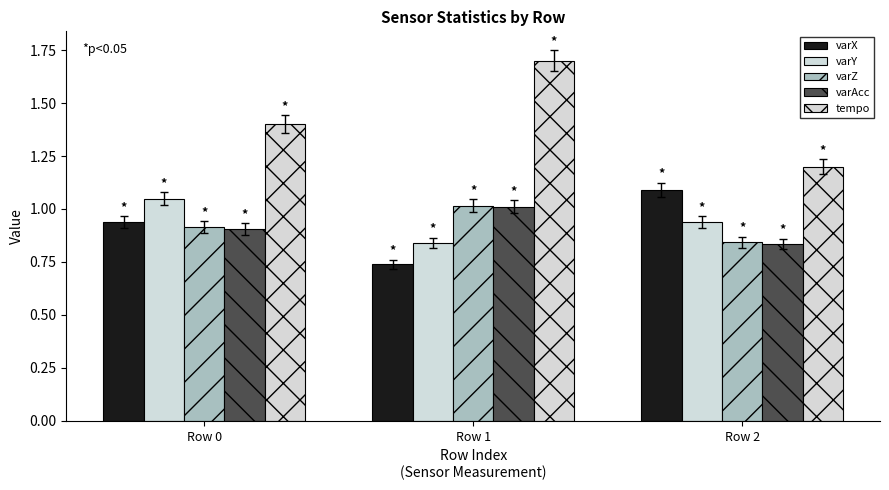

How many bars are there in each group?

5